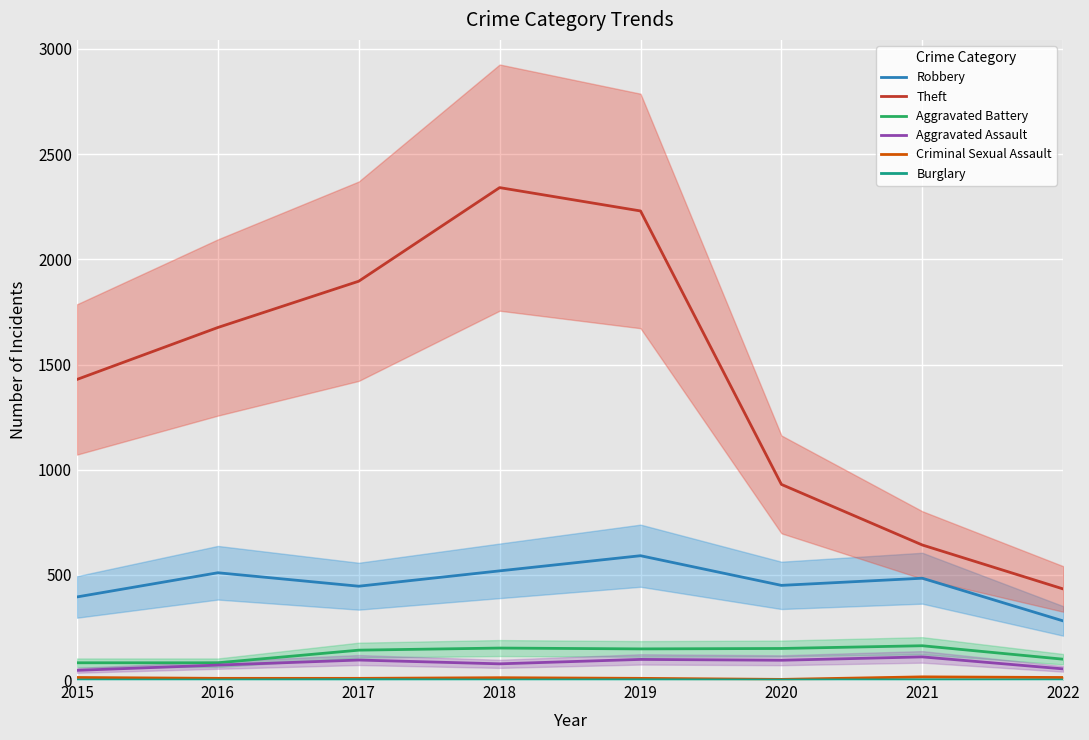

What value does the Theft series have at 2022, to the nearest 50?

450